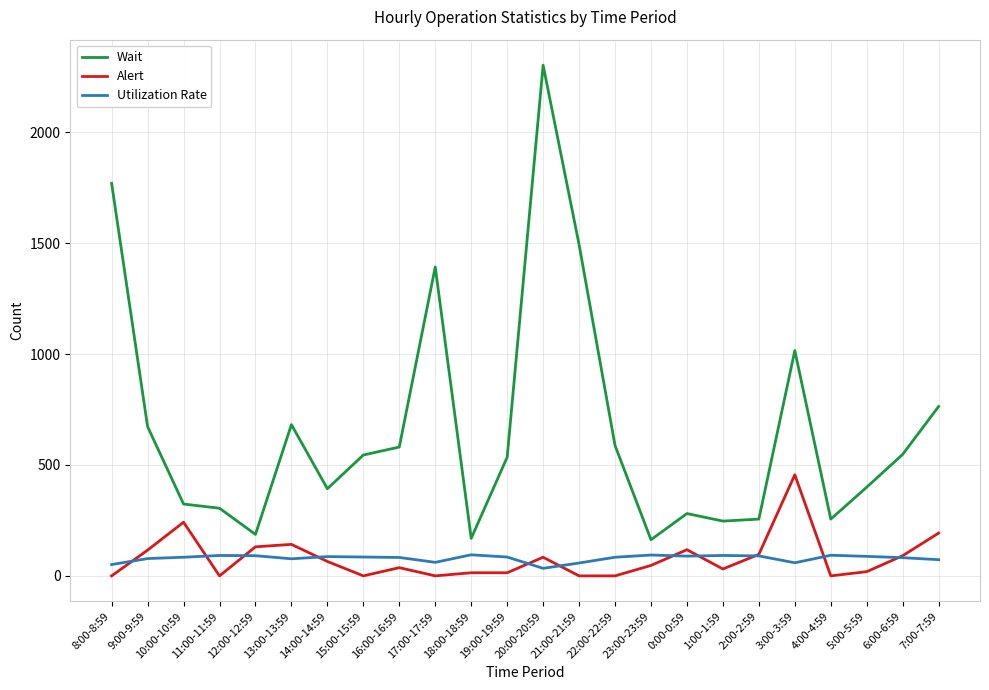

What is the average value of the Wait series?

661